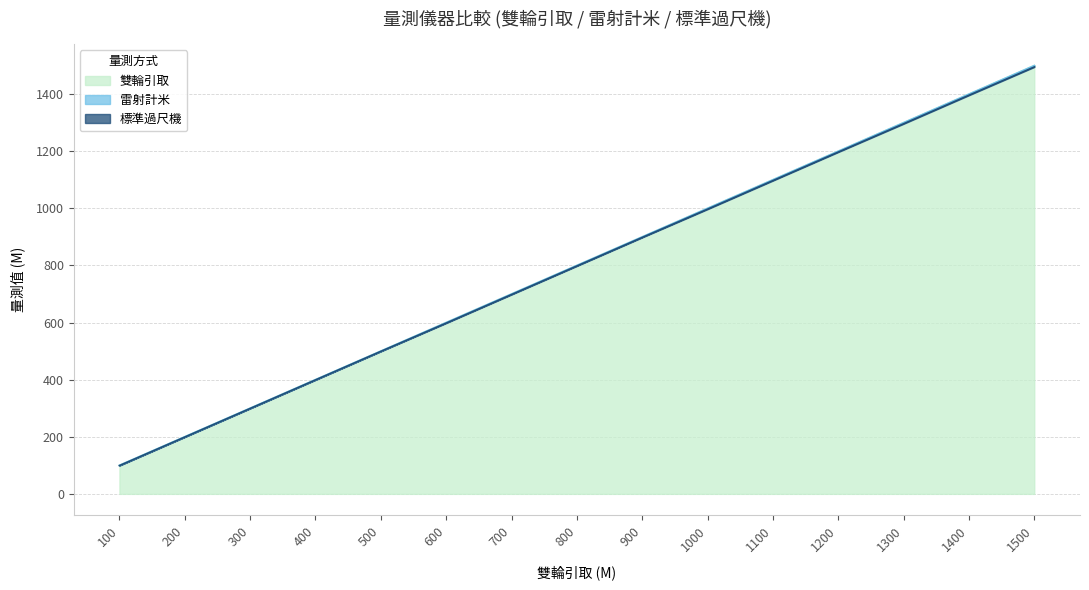

How many lines are shown in the chart?

3